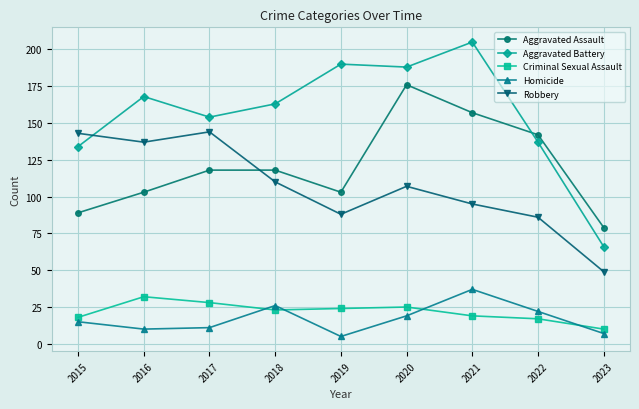

True or false: Homicide and Aggravated Battery cross at least once.

False